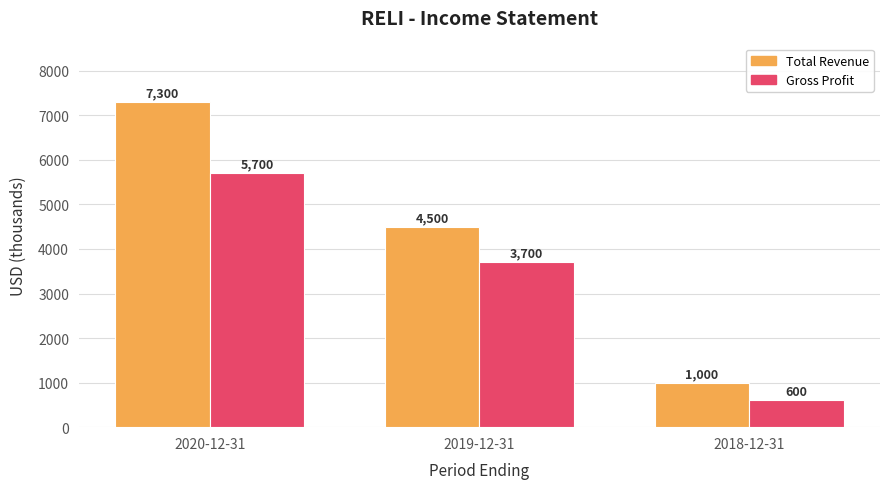

Count the number of categories in the chart.

3